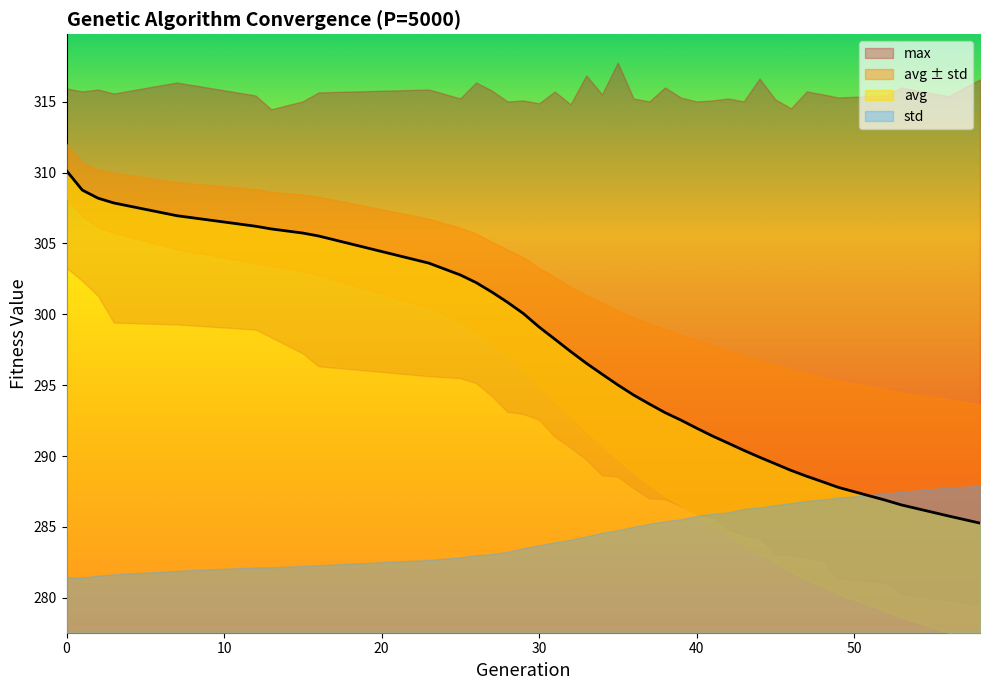

Which series has the largest range (max minus min)?

avg